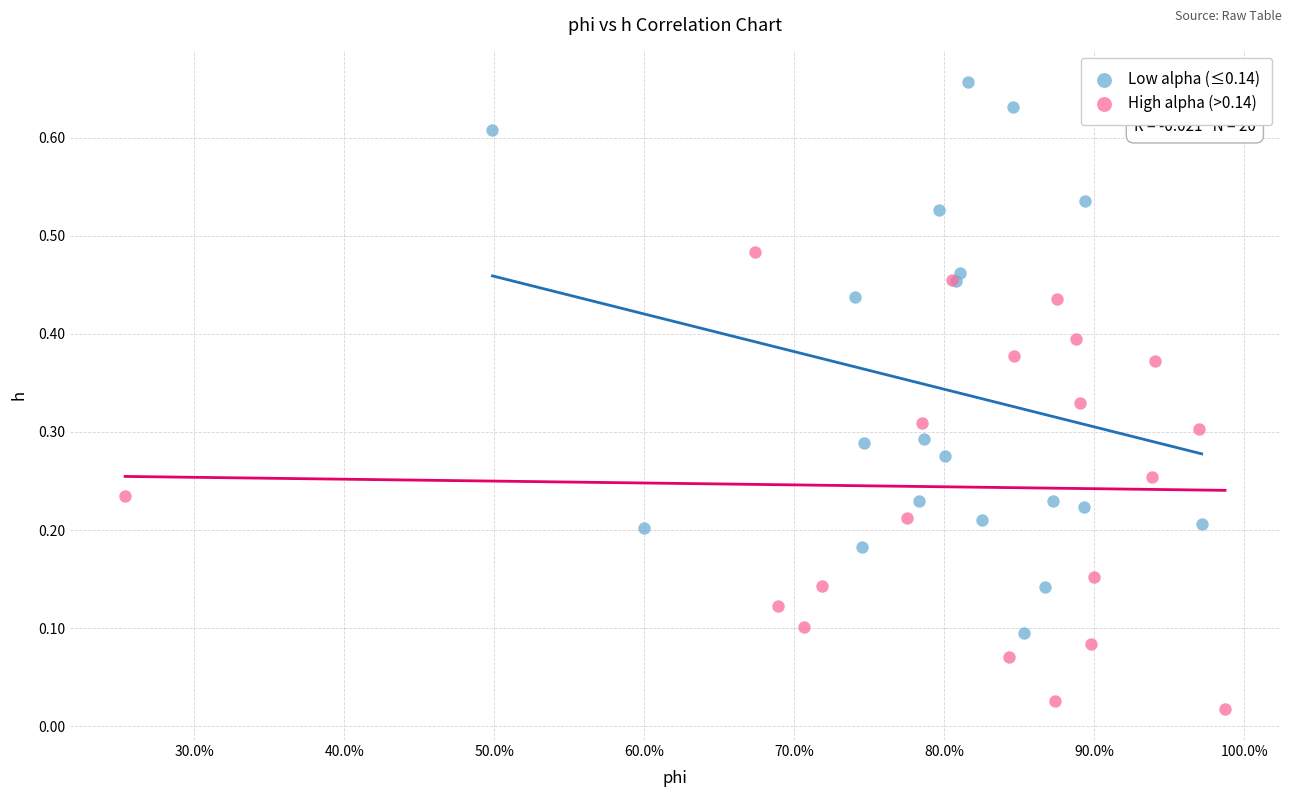

Which series reaches the maximum Y coordinate?

Low alpha (≤0.14)